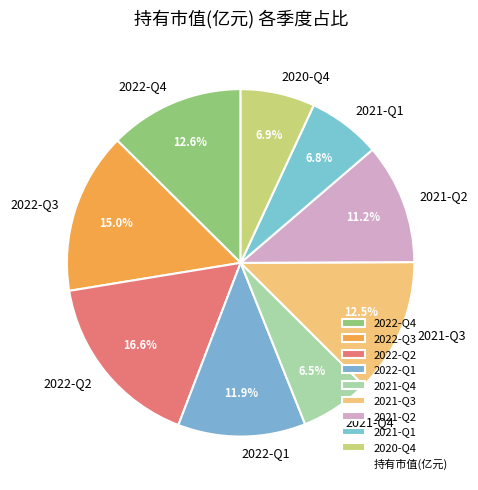

What is the ratio of the value at 2021-Q4 to the value at 2022-Q4?

0.5